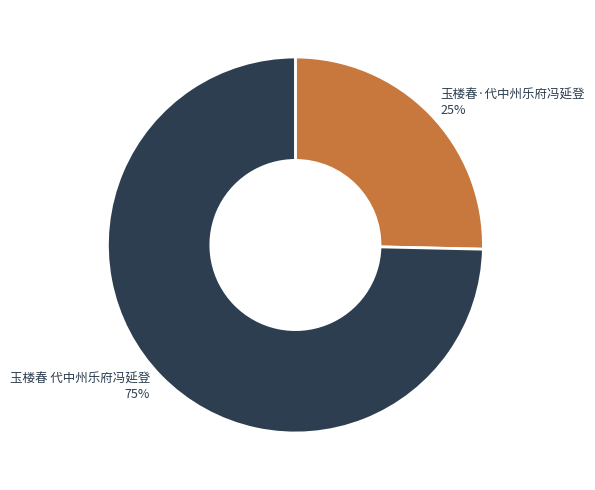

To the nearest percent, what is the average slice percentage?

50%